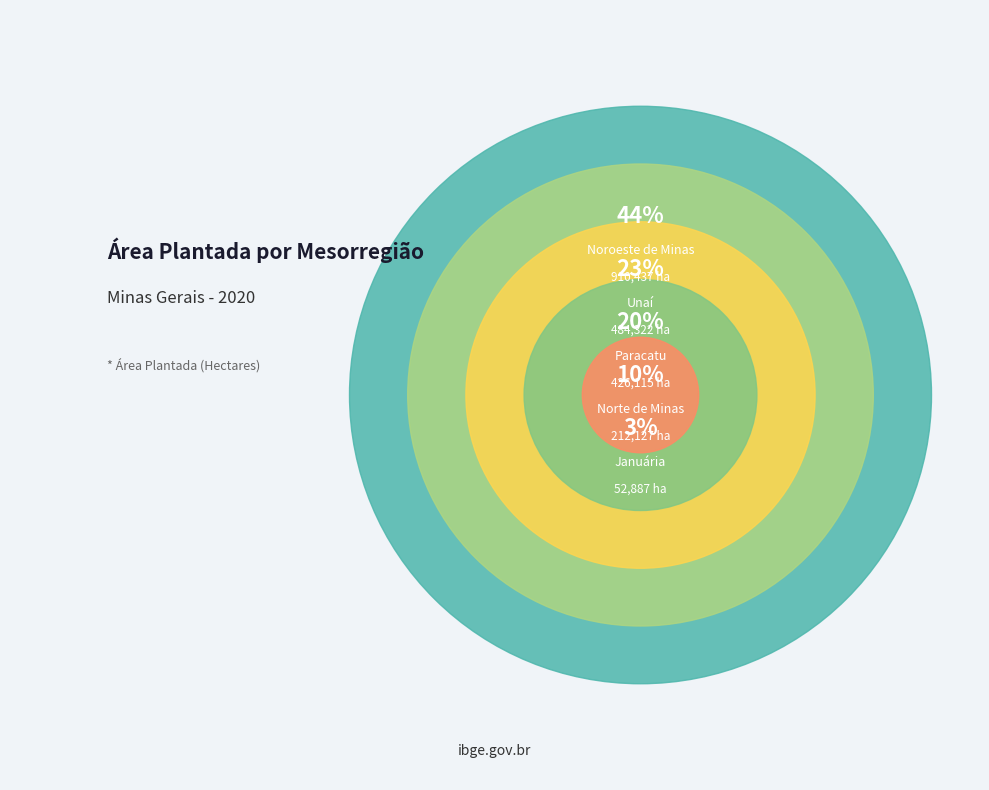

How many slices are in this pie chart?

5